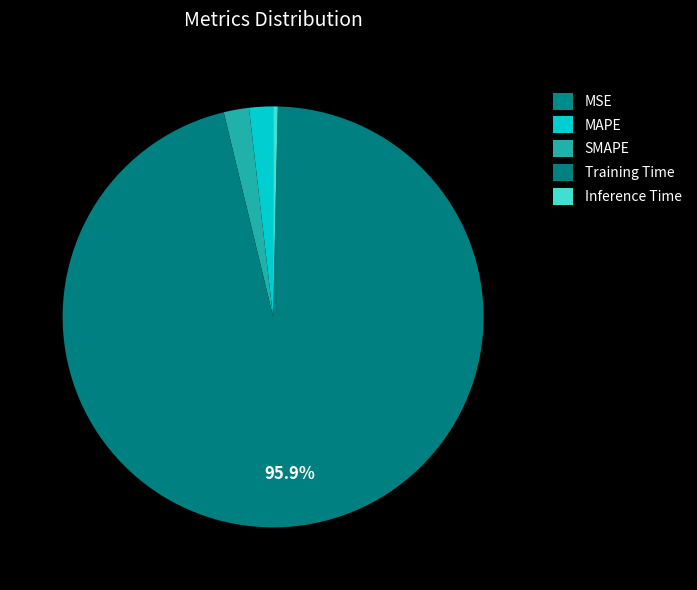

To the nearest percent, what is the average slice percentage?

20%